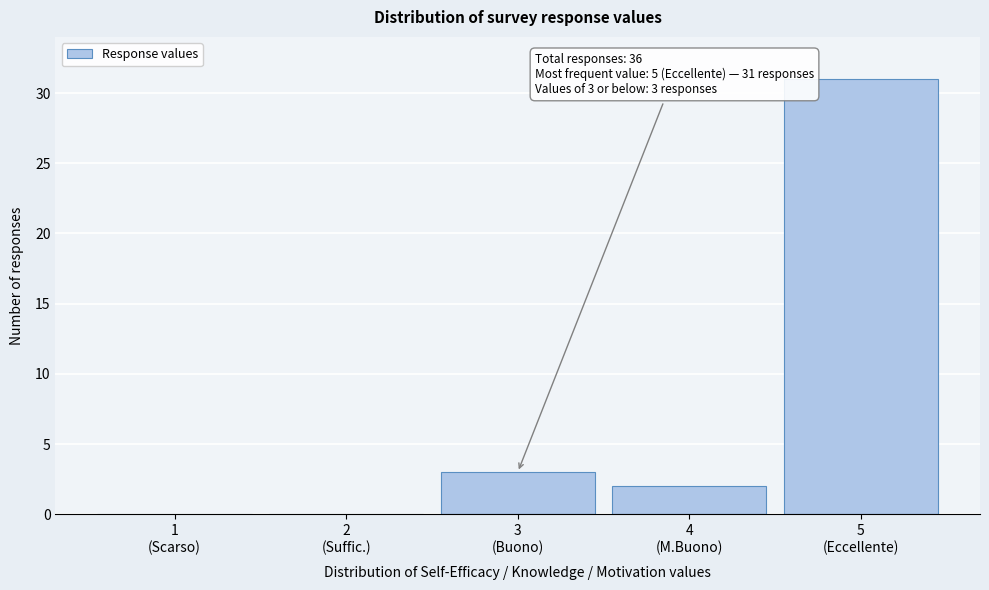

What is the maximum value shown in the chart?

31